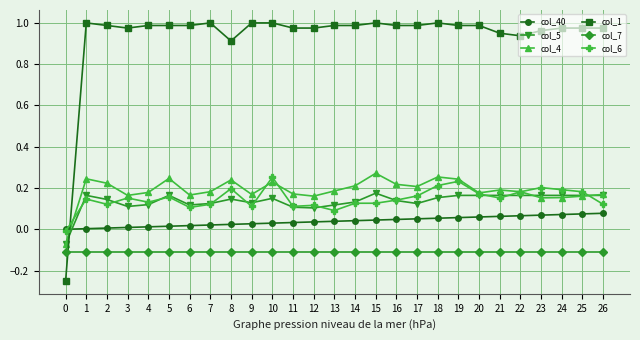

The col_7 series shows -0.1 at 13. True or false?

True